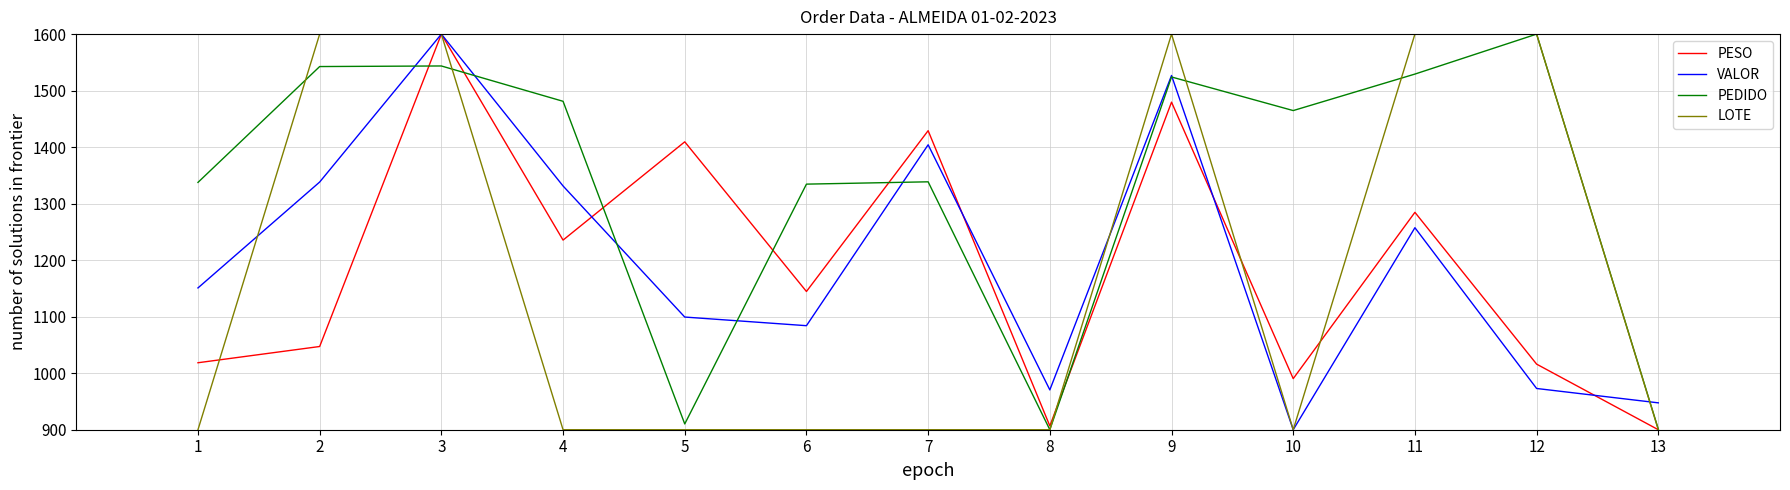

How many lines are shown in the chart?

4